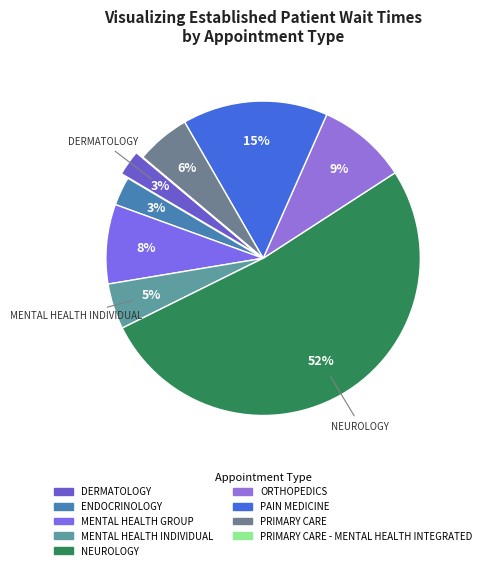

Which category accounts for the majority?

NEUROLOGY